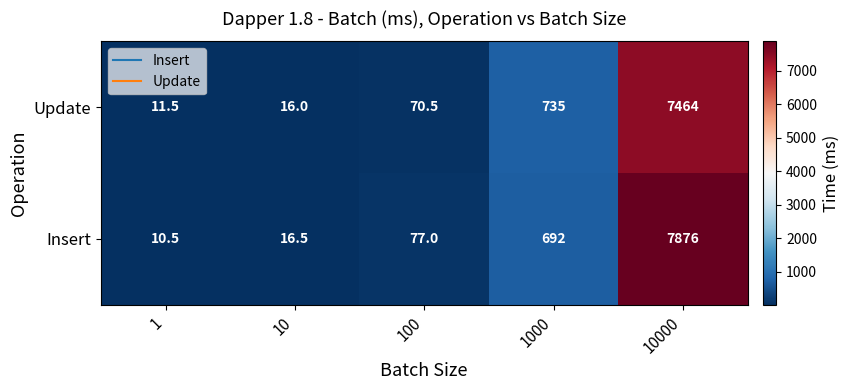

What is the sum of all Update values?

8297.0